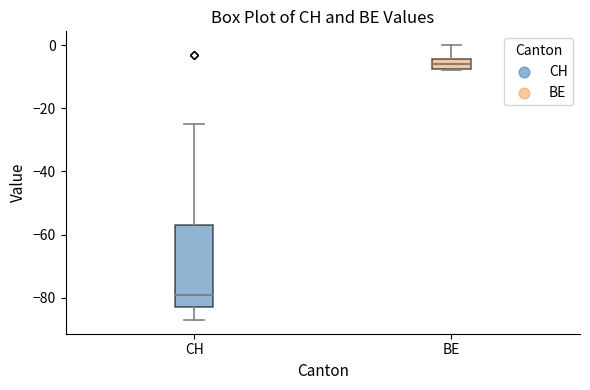

Which box's median line is the lowest?

CH